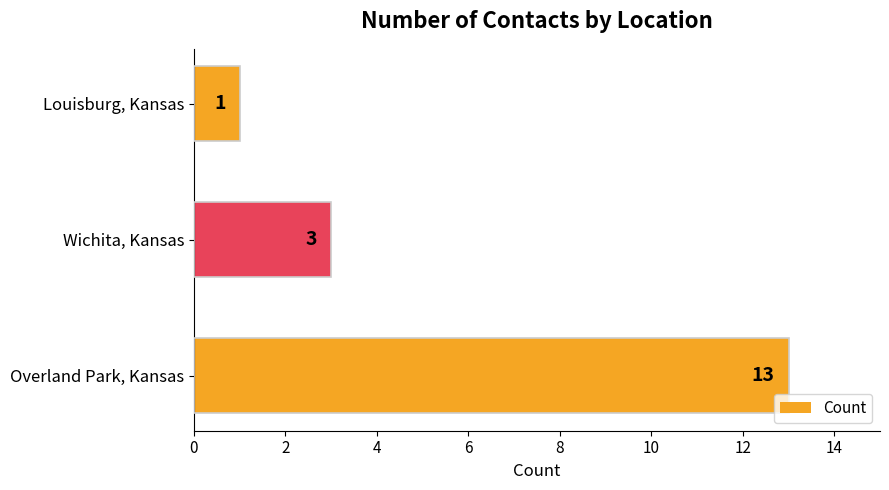

Rank the categories by value from lowest to highest.

Louisburg, Kansas, Wichita, Kansas, Overland Park, Kansas